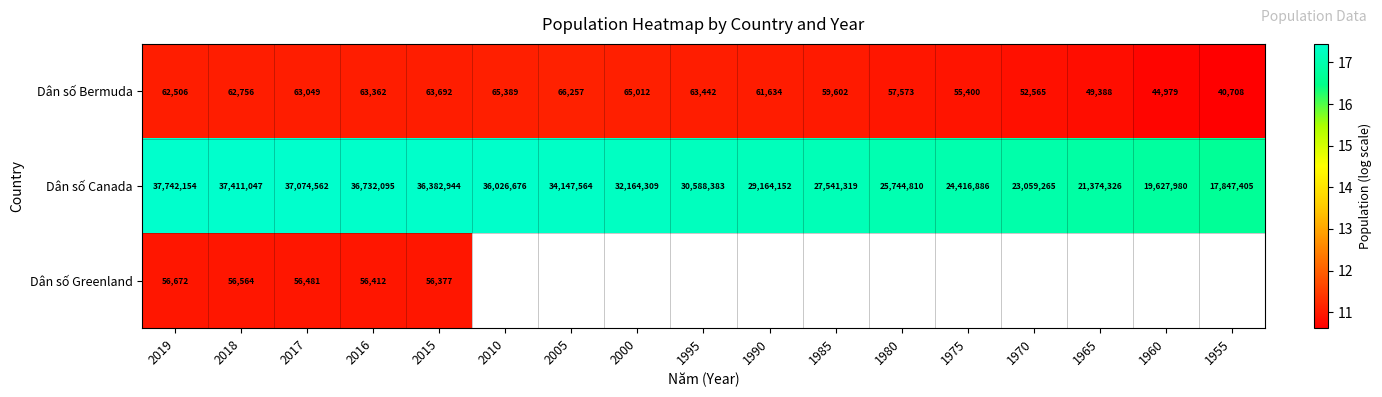

At 2015, list the series in order from smallest to largest.

Dân số Greenland, Dân số Bermuda, Dân số Canada